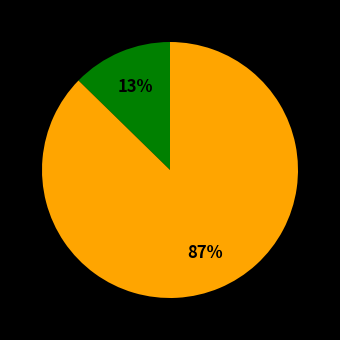

Is there a majority slice in this chart?

Yes